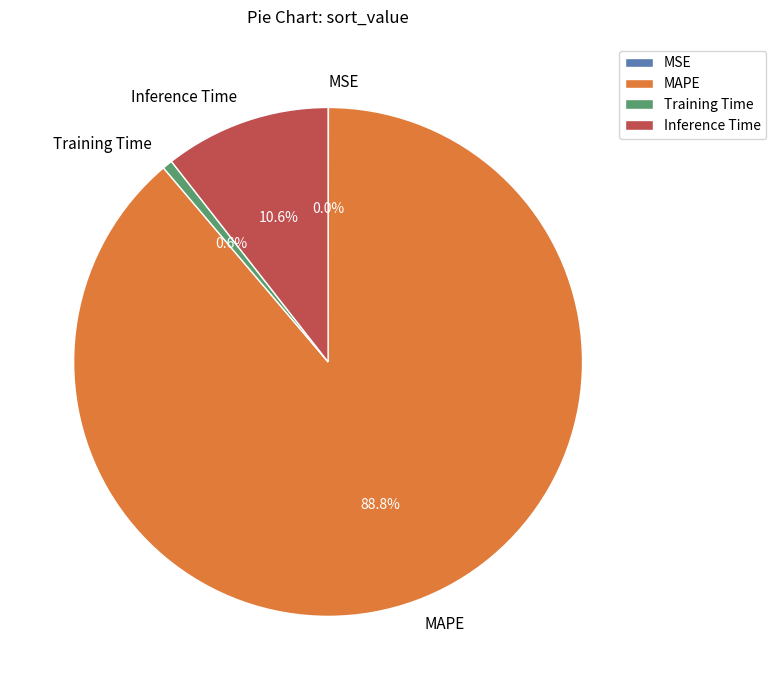

Is it true that MAPE is 79% of the pie?

False